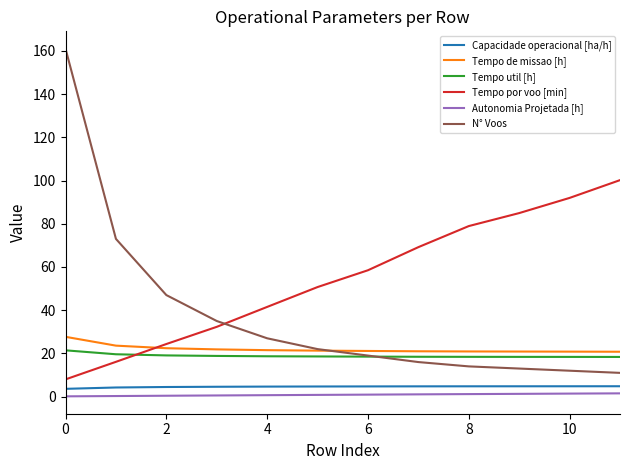

What is the minimum value for Capacidade operacional [ha/h]?

3.6